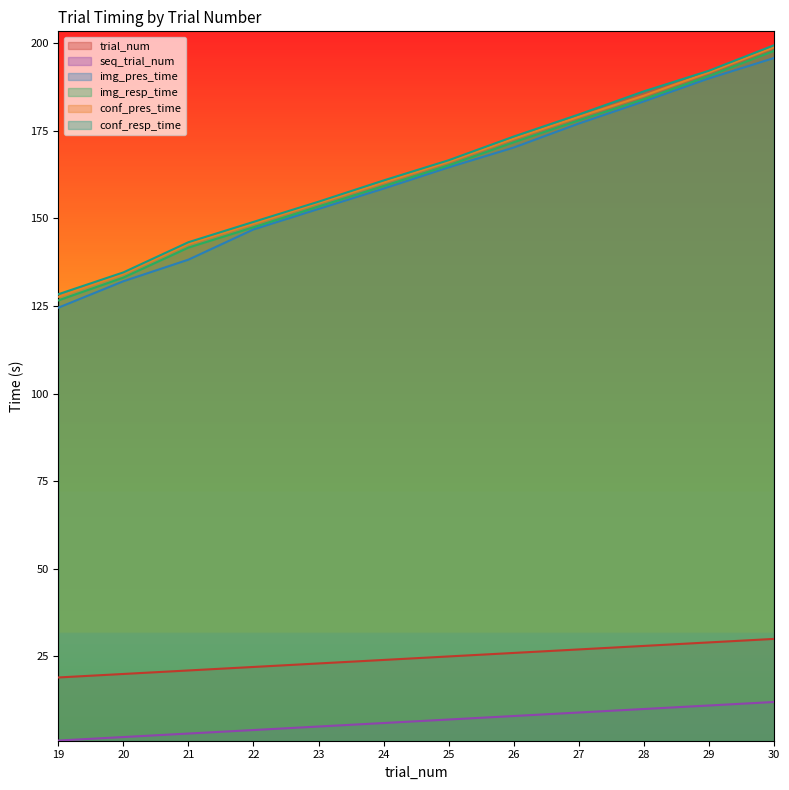

At 26, list the series in order from smallest to largest.

seq_trial_num, trial_num, img_pres_time, img_resp_time, conf_pres_time, conf_resp_time